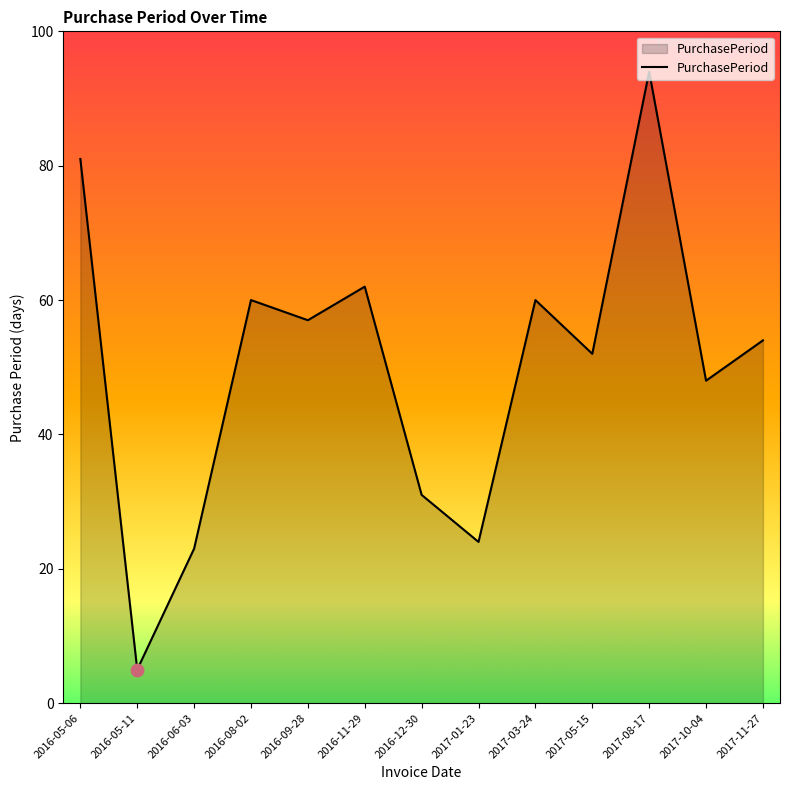

Between 2017-11-27 and 2016-11-29, which is larger?

2016-11-29